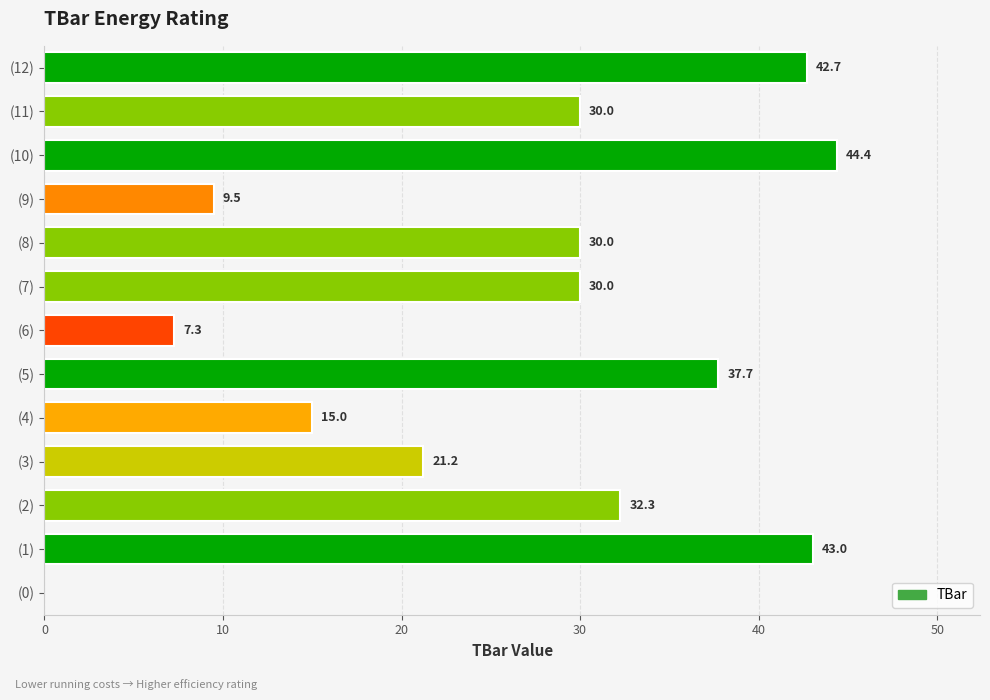

What value does the data have at (2)?

32.3